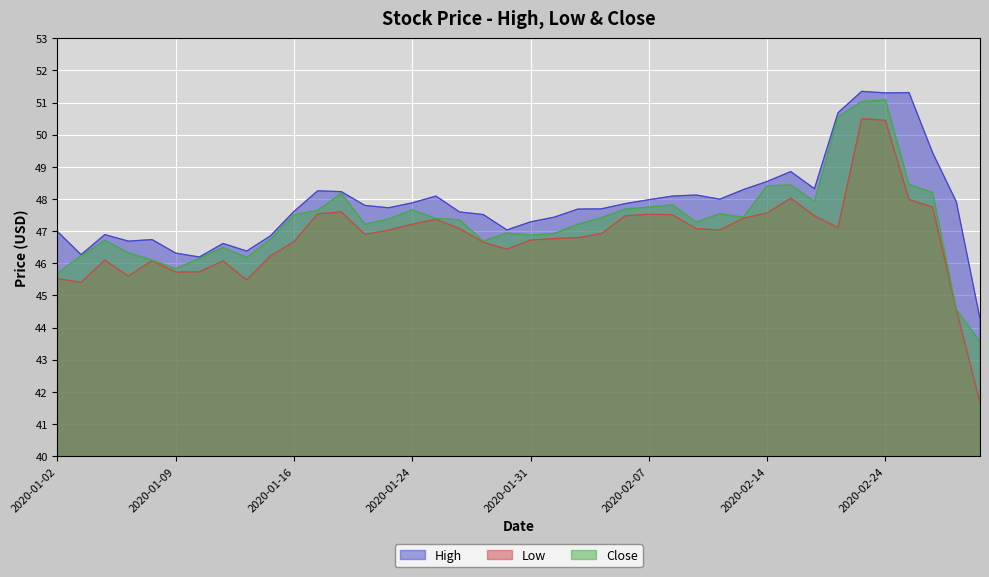

What is the difference between the maximum and minimum values in the High series?

7.1